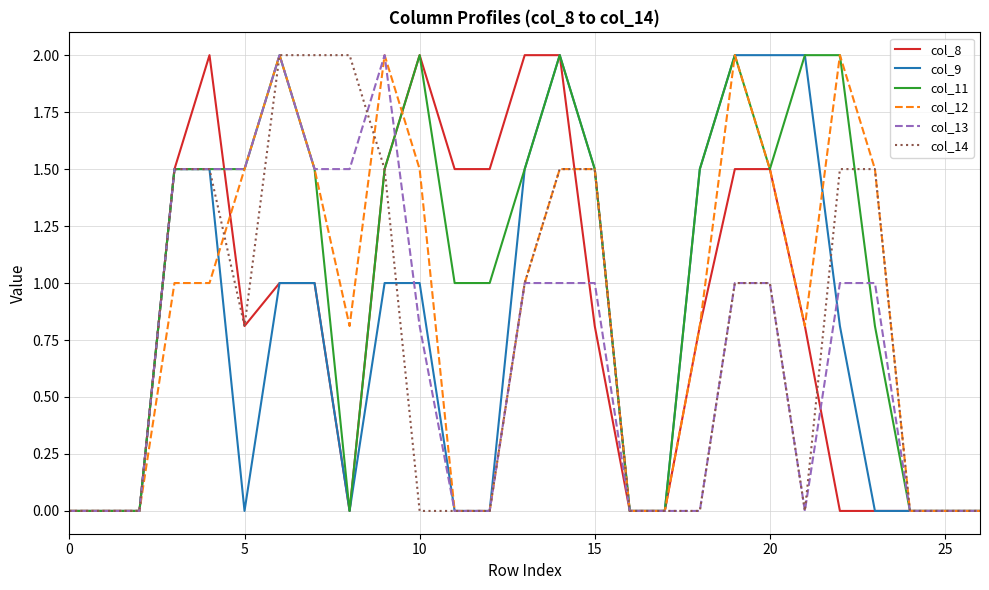

What are all the series names shown in the legend?

col_8, col_9, col_11, col_12, col_13, col_14